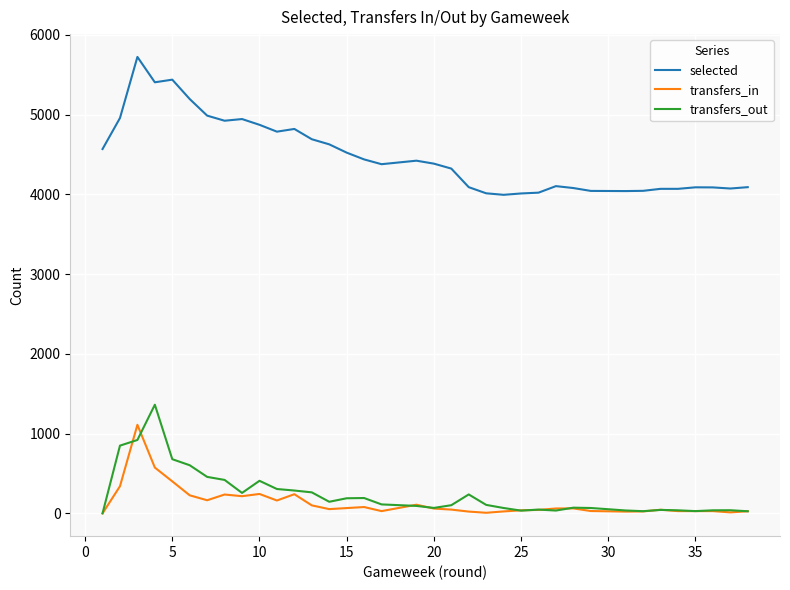

Reading left to right, extract all data points from this chart.

selected: 4568	4957	5723	5405	5438	5195	4987	4923	4944	4872	4786	4820	4691	4627	4523	4438	4378	4422	4385	4323	4090	4013	3994	4011	4021	4103	4079	4079	4043	4041	4044	4069	4069	4069	4088	4087	4073	4090
transfers_in: 0	340	1110	574	401	226	164	236	215	243	161	240	100	53	66	79	28	108	60	47	22	7	24	38	43	61	62	62	29	22	24	45	45	28	28	28	12	26
transfers_out: 0	849	920	1362	679	603	457	419	256	408	305	286	263	145	189	192	112	93	68	102	237	106	67	34	47	35	71	71	67	36	27	43	43	38	28	38	39	26